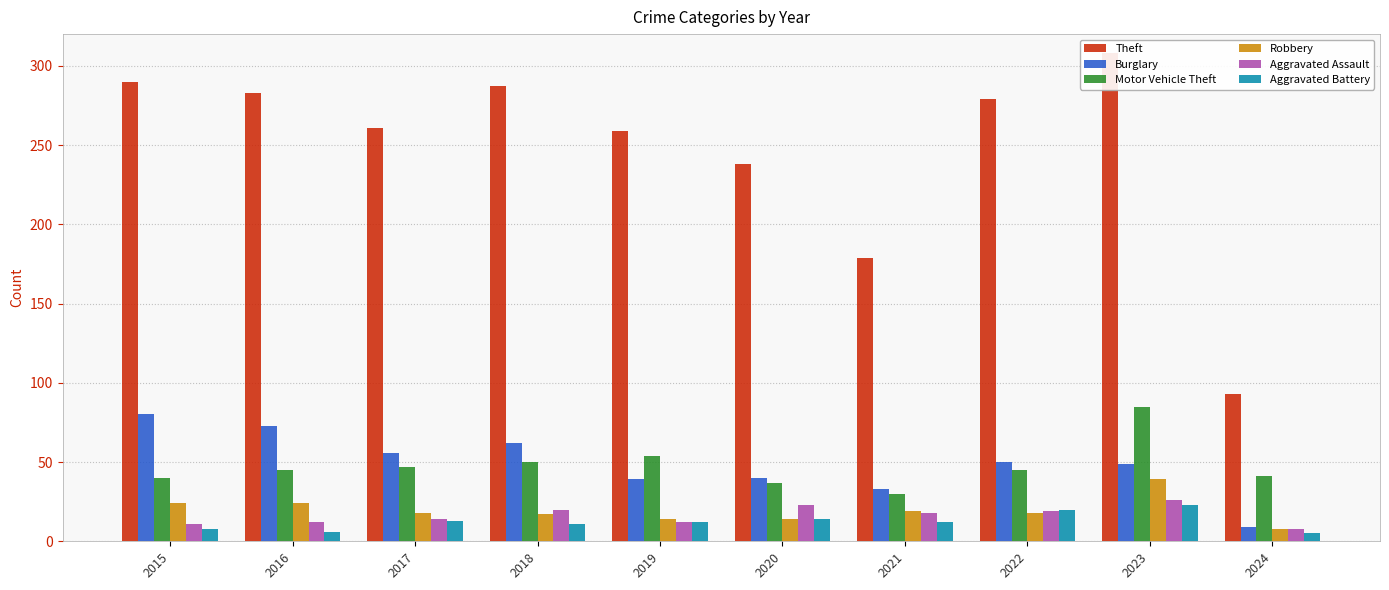

What is the spread (max minus min) of values at 2015?

282